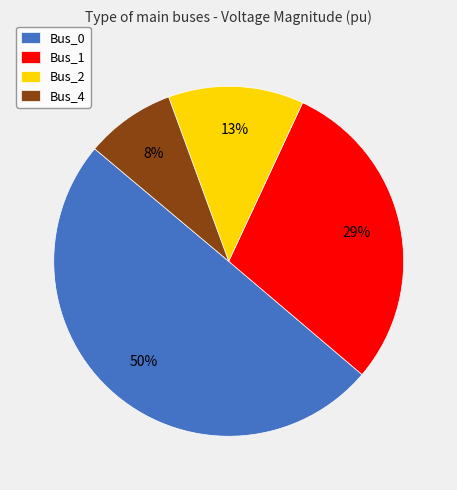

True or false: Bus_0 accounts for 50% of the total.

True